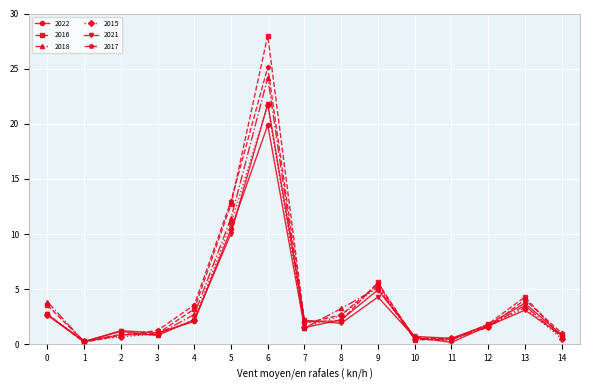

Which series has the largest range (max minus min)?

2016